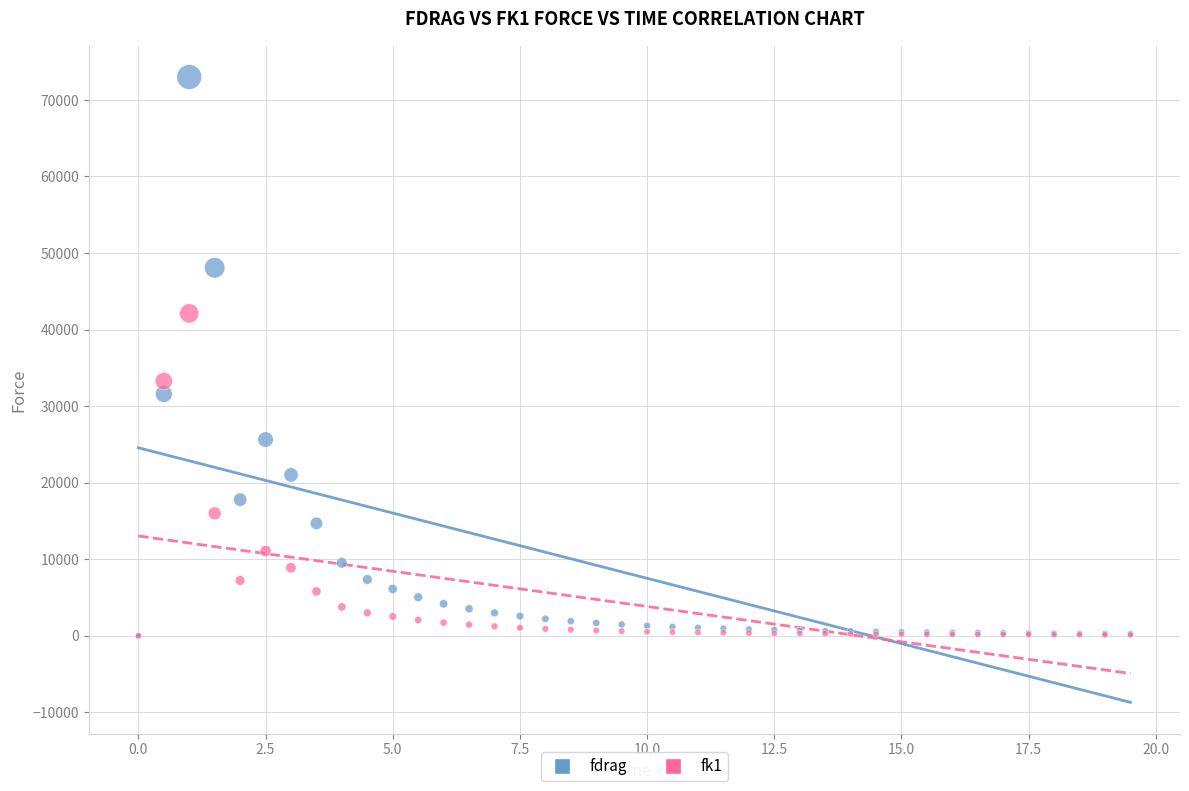

In the fdrag series, what Y value is closest to 36498?

31592.2